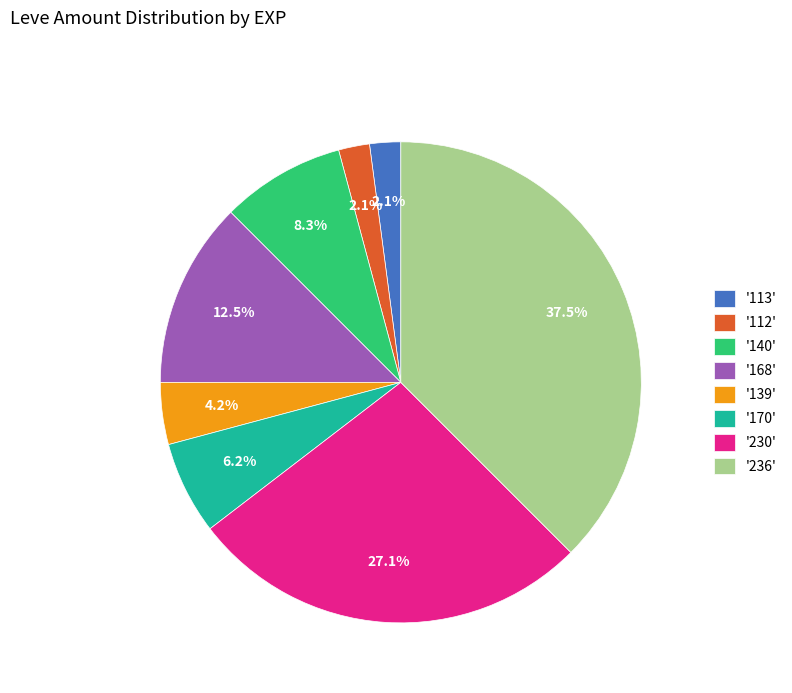

Does any single category account for the majority?

No